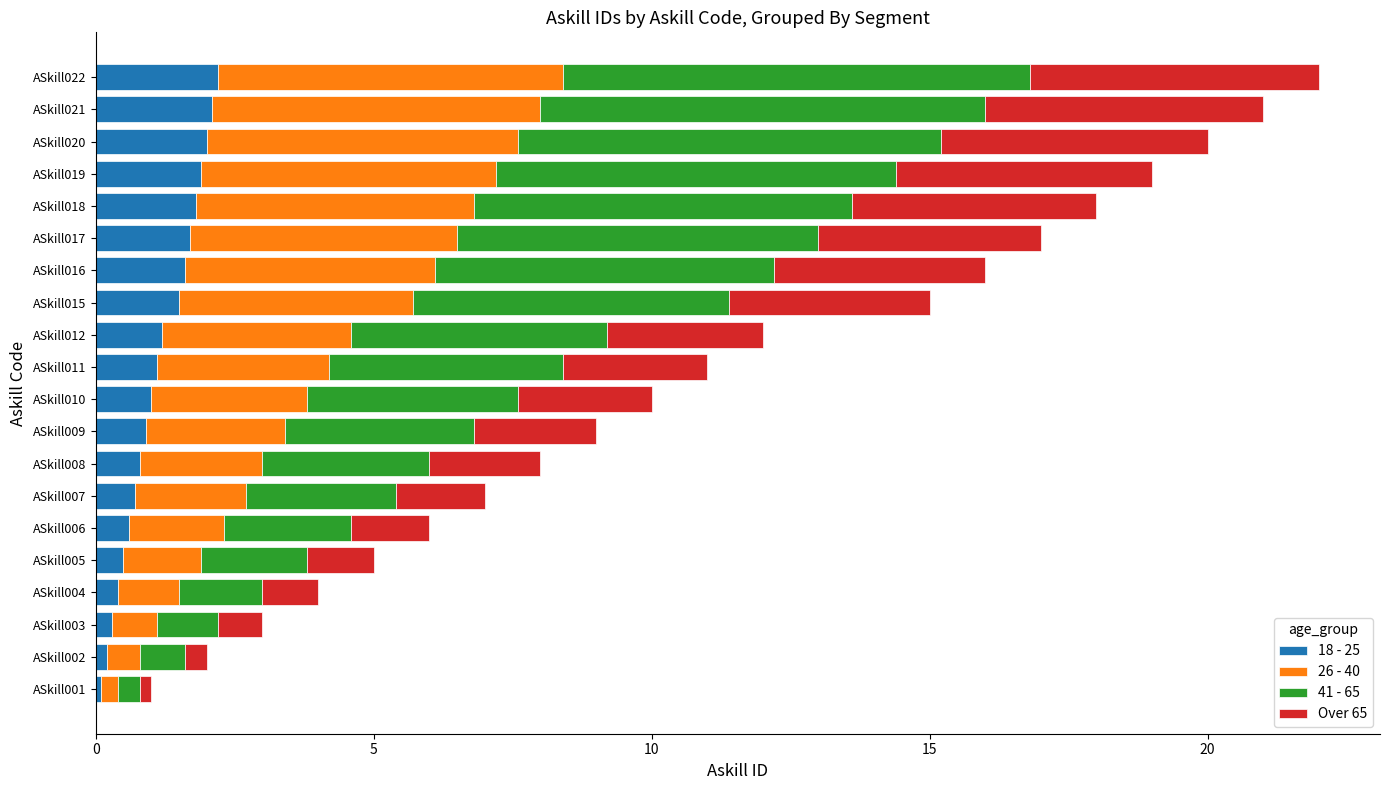

The value of 18 - 25 at ASkill005 is 0.5. True or false?

True